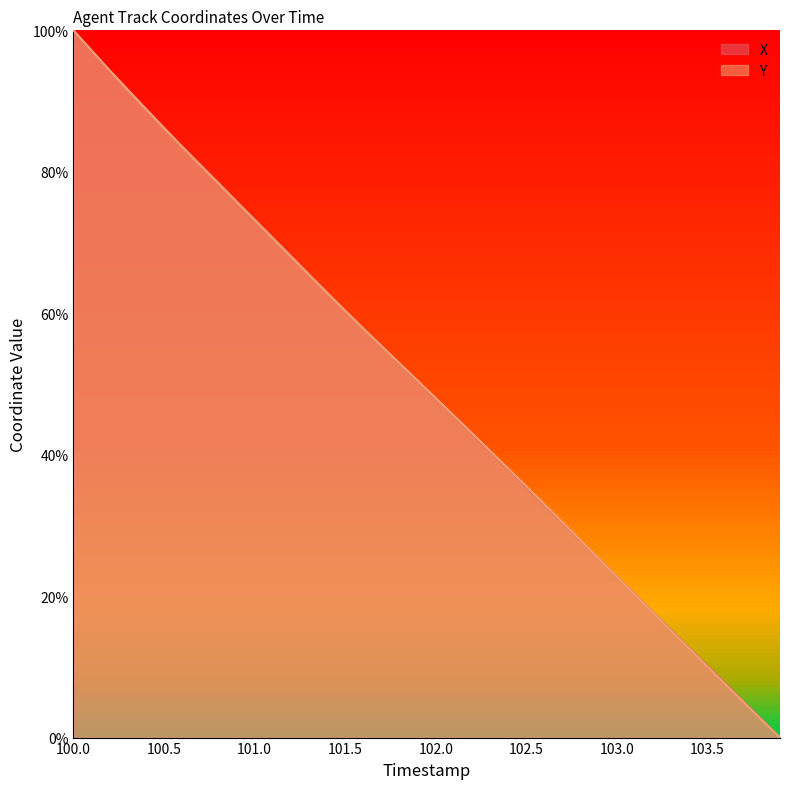

Which category has the highest value in the Y series?

100.0